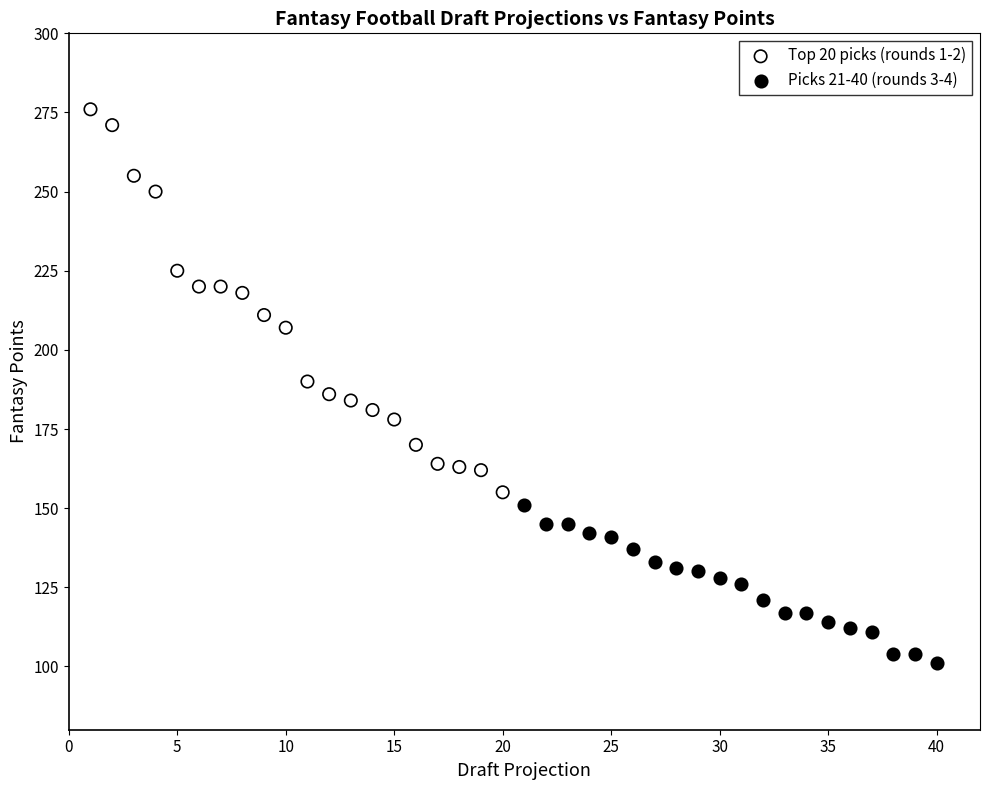

Which series has the largest Y range (max minus min)?

Top 20 picks (rounds 1-2)